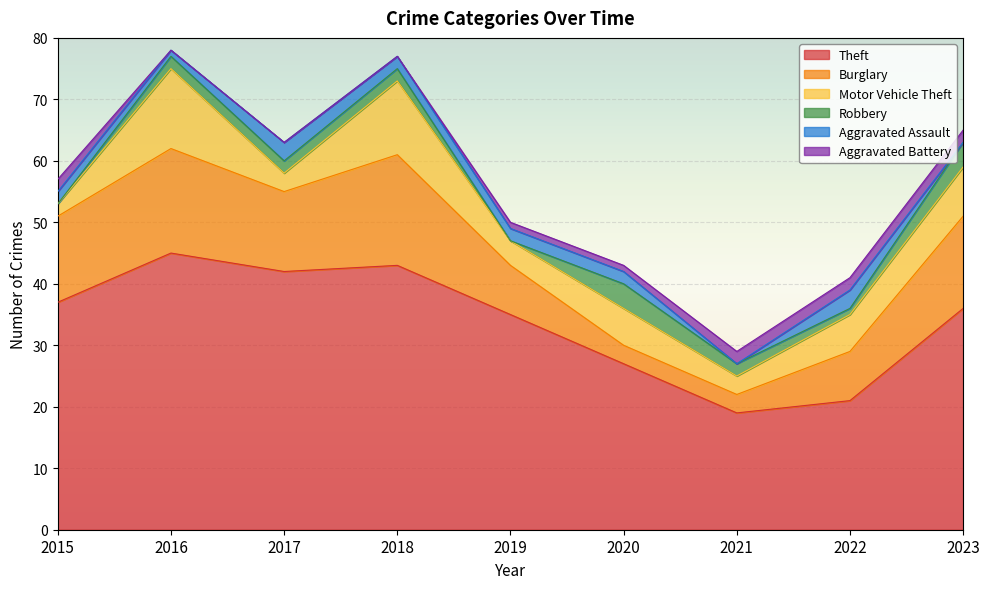

List the series in order of their peak value, lowest first.

Aggravated Battery, Aggravated Assault, Robbery, Motor Vehicle Theft, Burglary, Theft